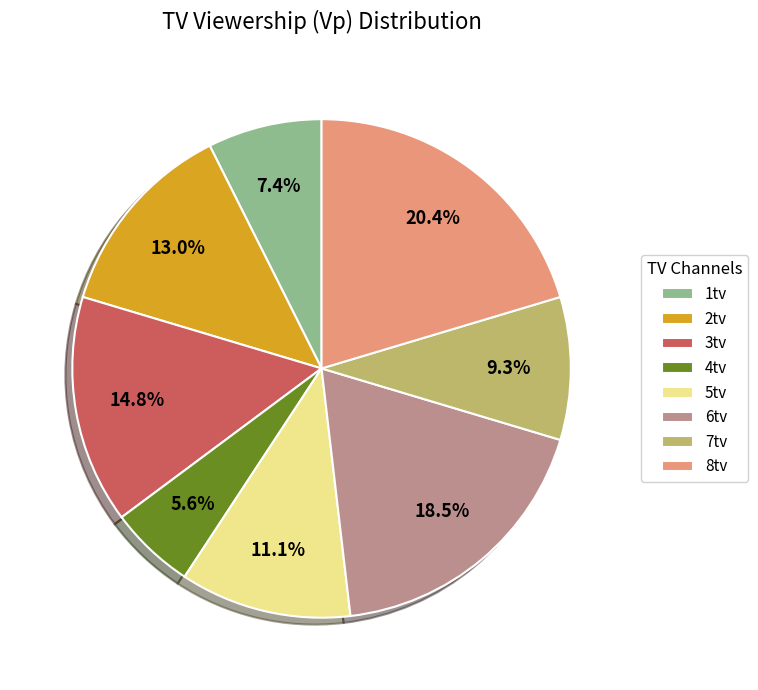

Which category has the smallest portion of the pie?

4tv